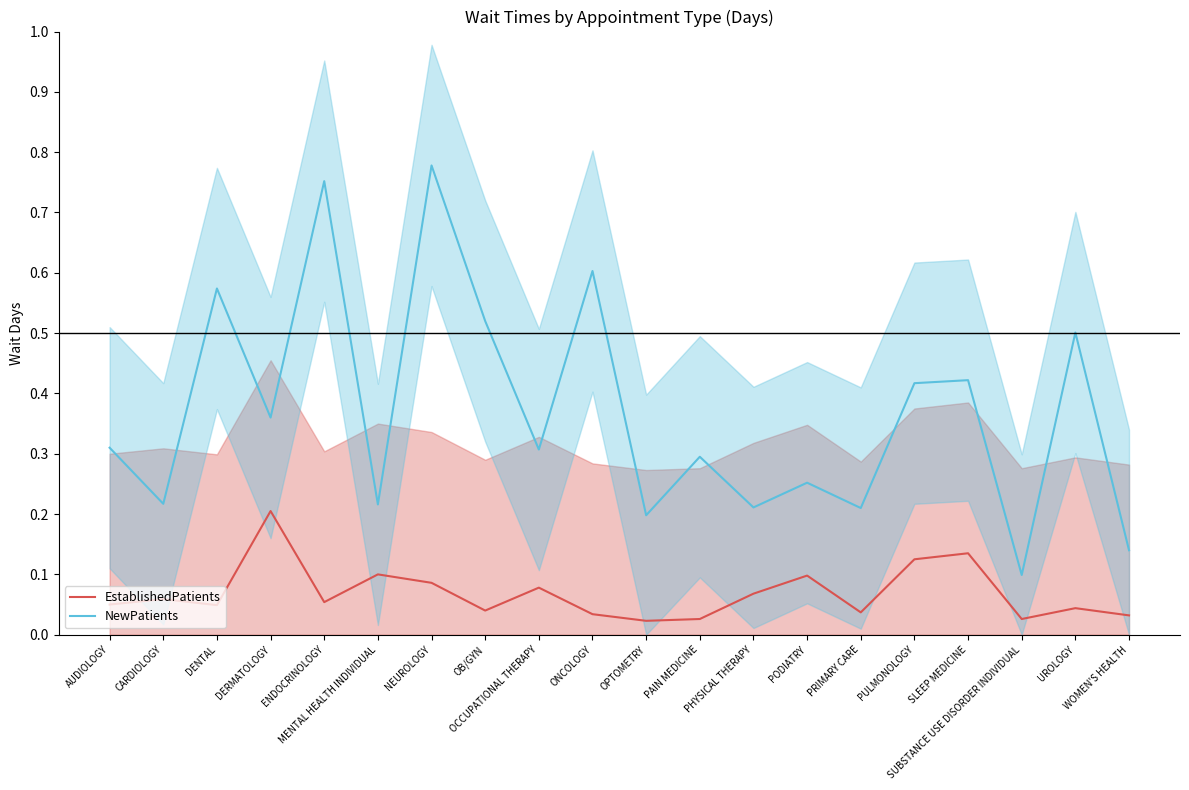

Is the value of EstablishedPatients at OPTOMETRY greater than the value of NewPatients at UROLOGY?

No